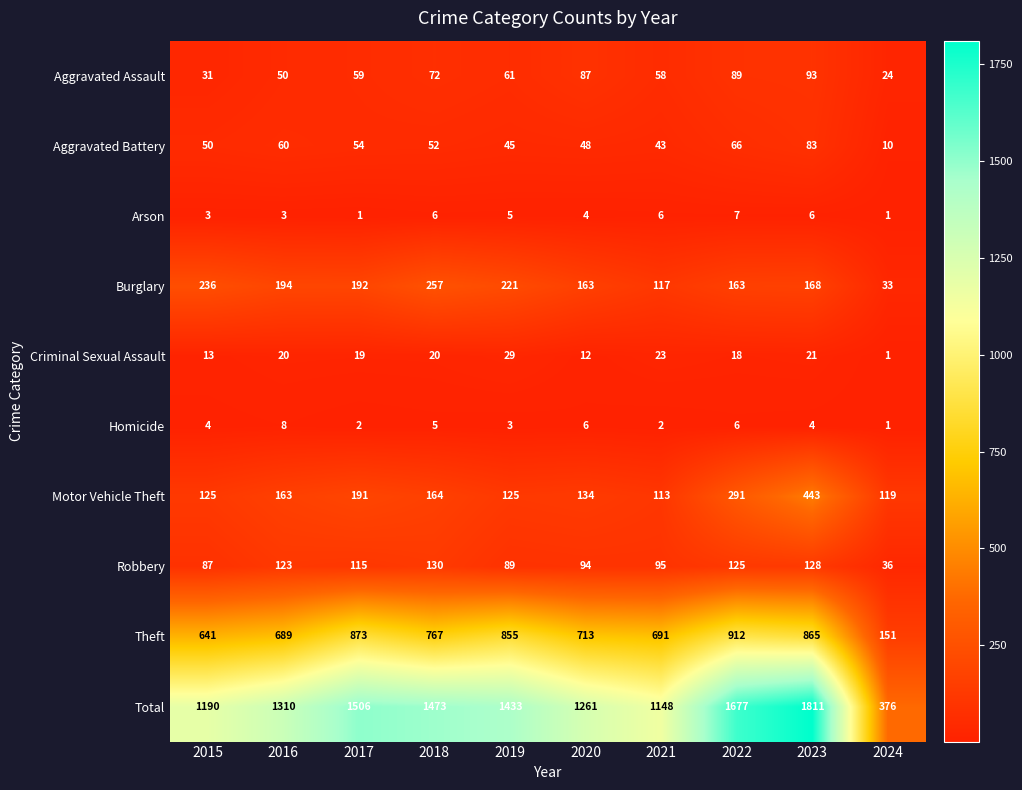

At which category is the sum across all series the highest?

2023